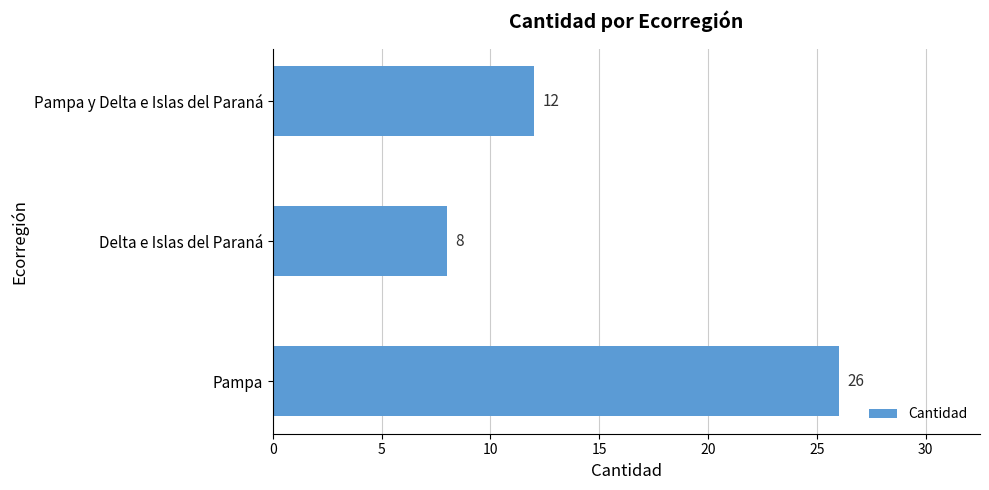

Approximately how many times larger is the value at Delta e Islas del Paraná compared to Pampa y Delta e Islas del Paraná?

0.7